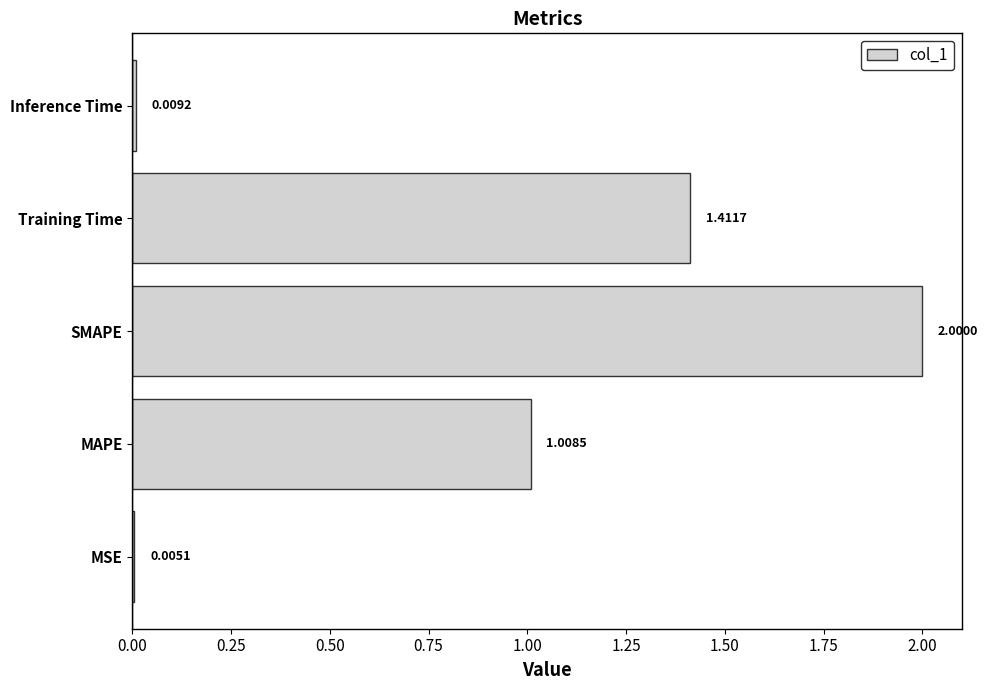

What is the change in value from MAPE to Training Time?

+0.4